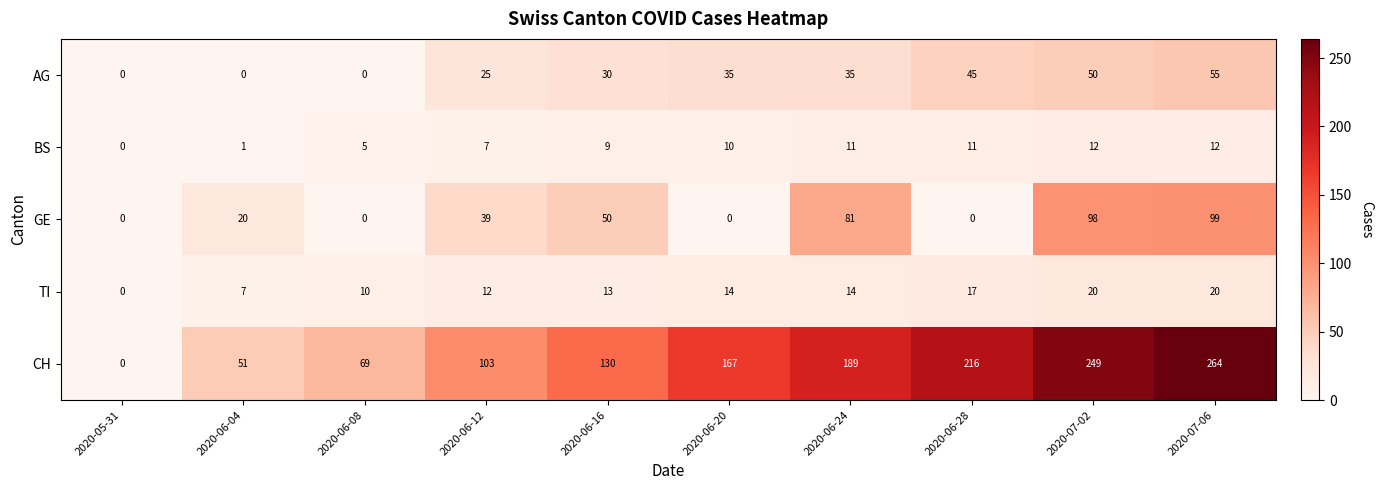

Which series changed the most between 2020-06-04 and 2020-06-16?

CH